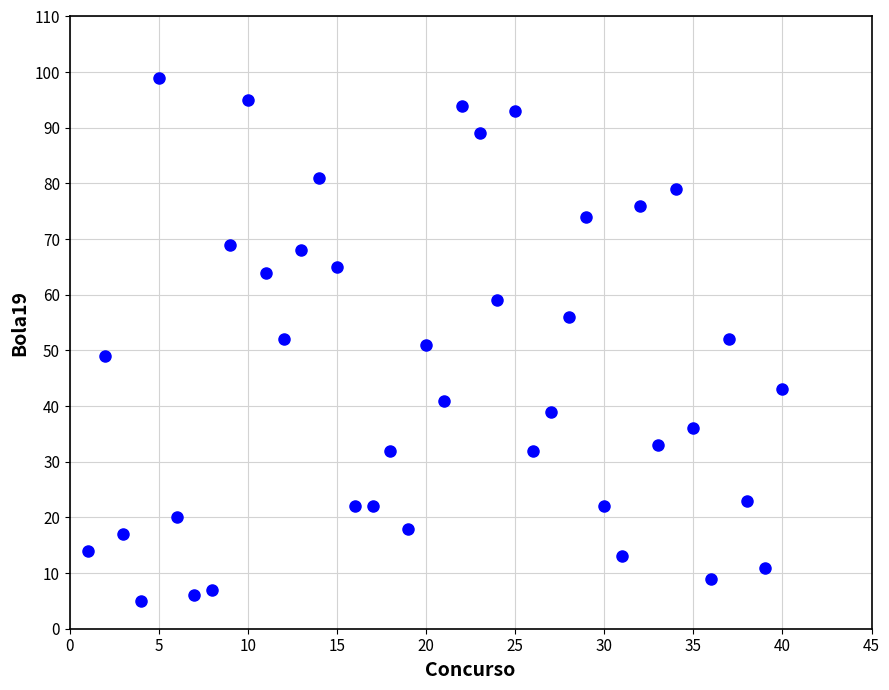

What is the range of Y values (max minus min)?

94